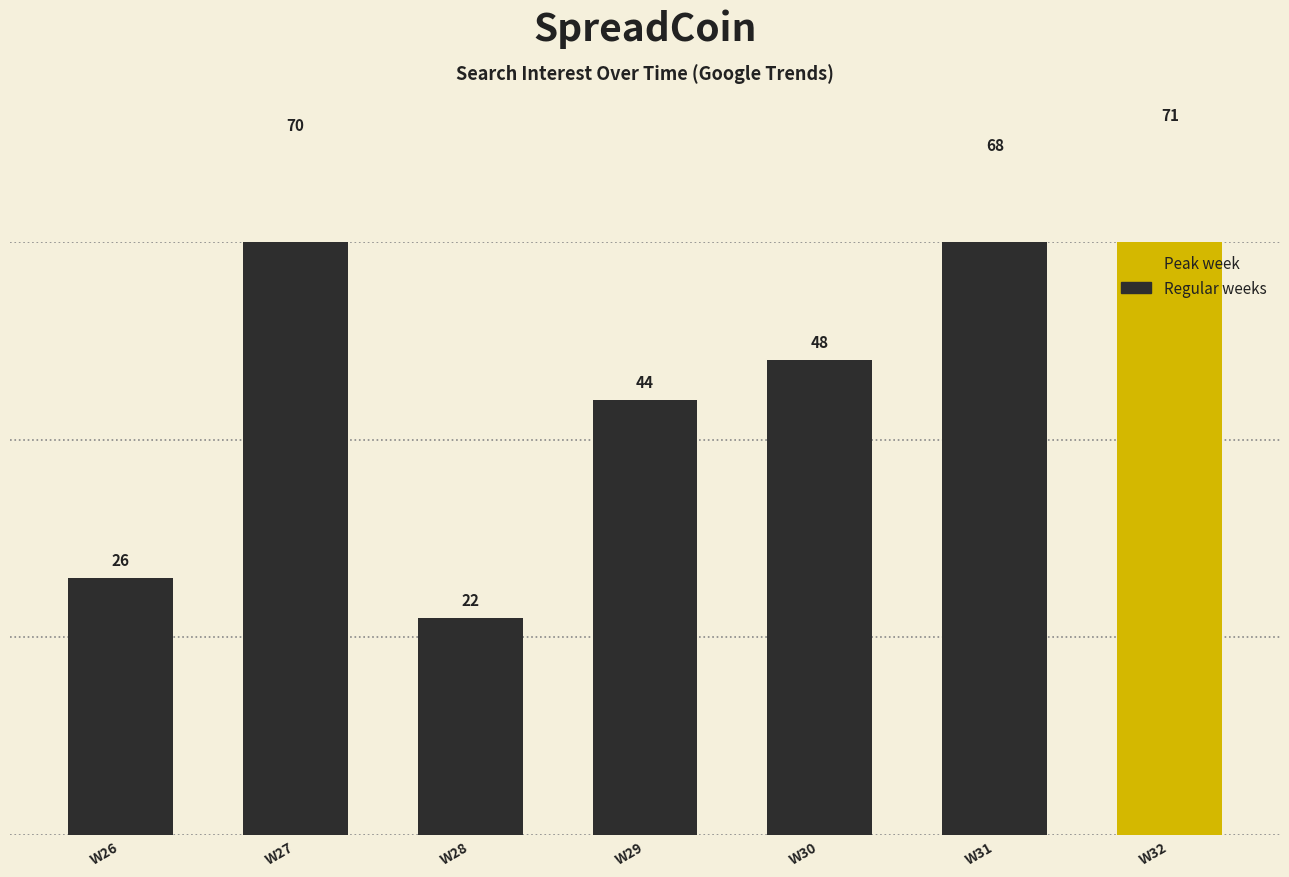

Where does the data first go above 48?

W27